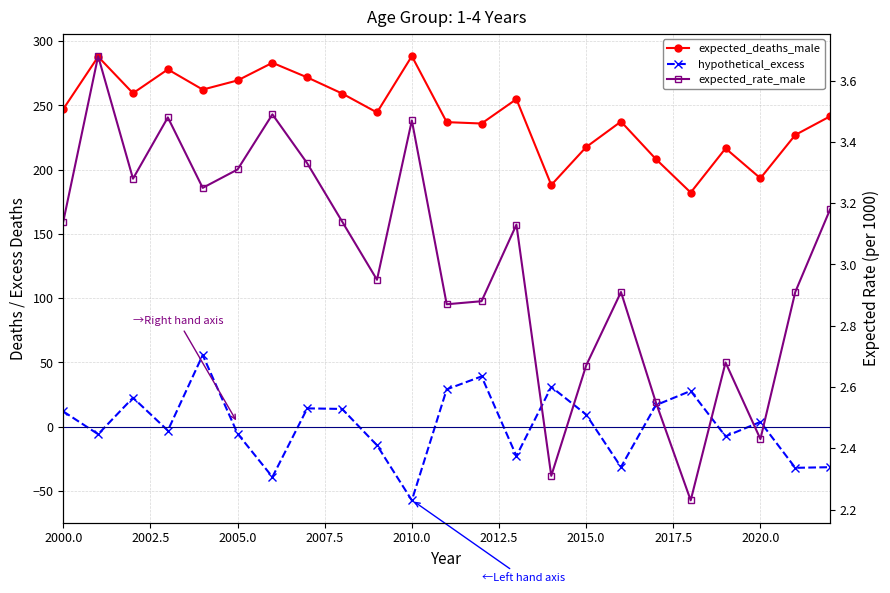

What are all the series names shown in the legend?

expected_deaths_male, hypothetical_excess, expected_rate_male